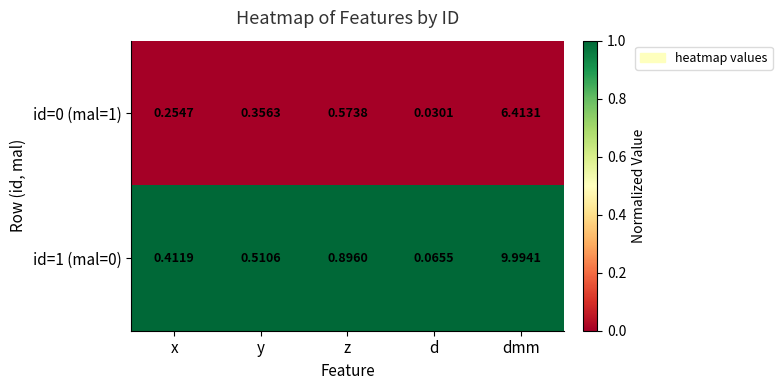

Which label corresponds to the smallest value in the chart?

d